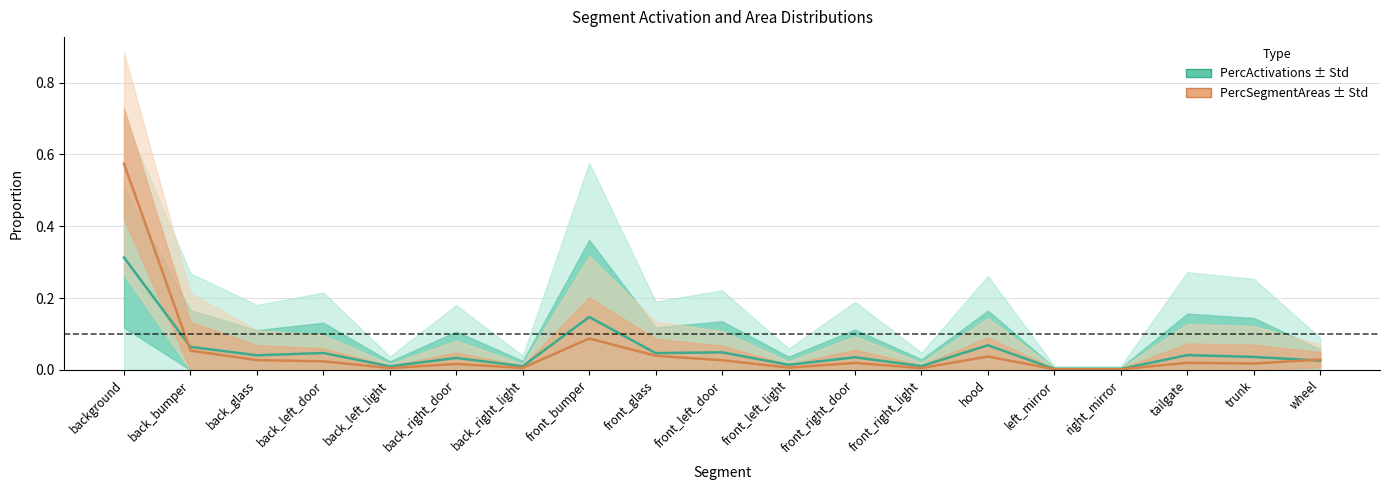

At which label is PercSegmentAreas closest to 0?

right_mirror